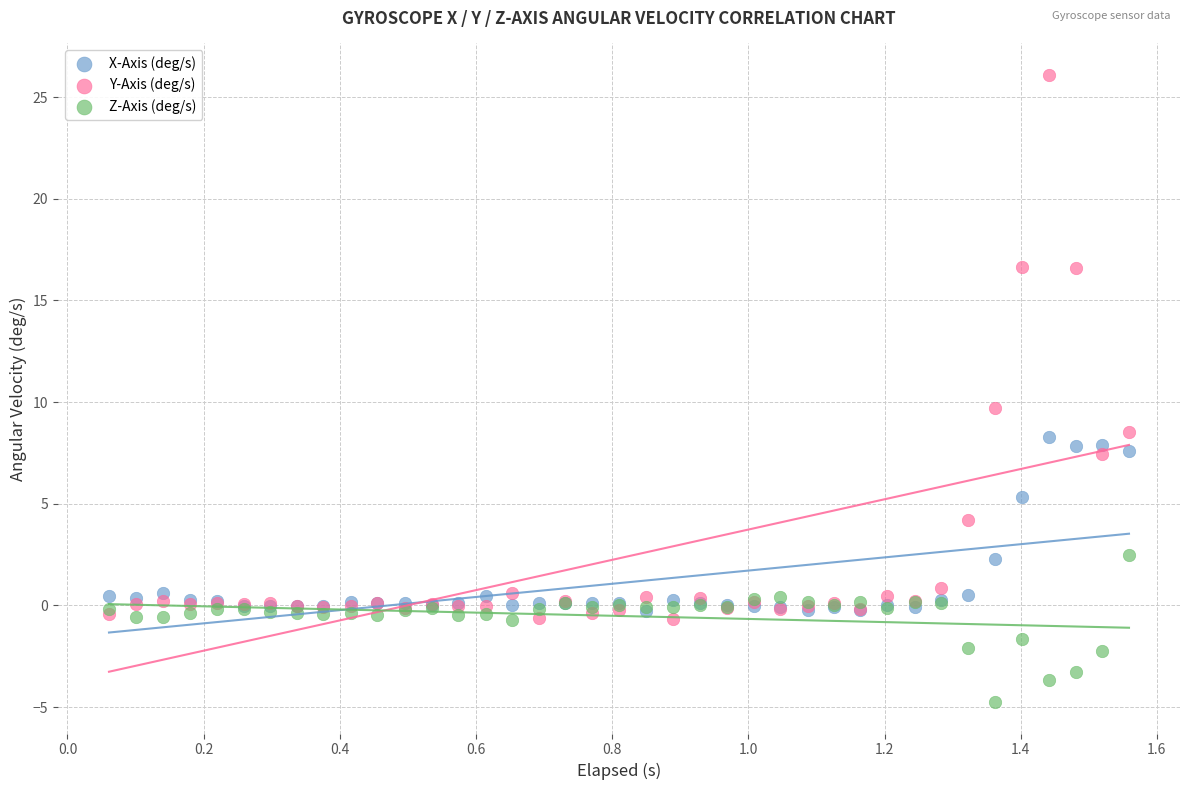

In the Y-Axis (deg/s) series, what Y value is closest to 12?

9.7